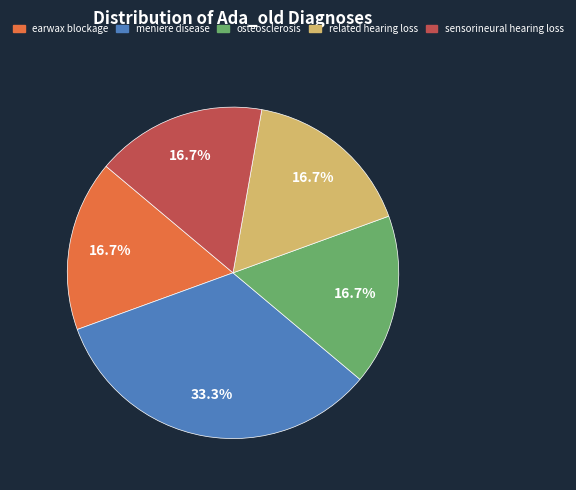

Which category has the biggest portion of the pie?

meniere disease